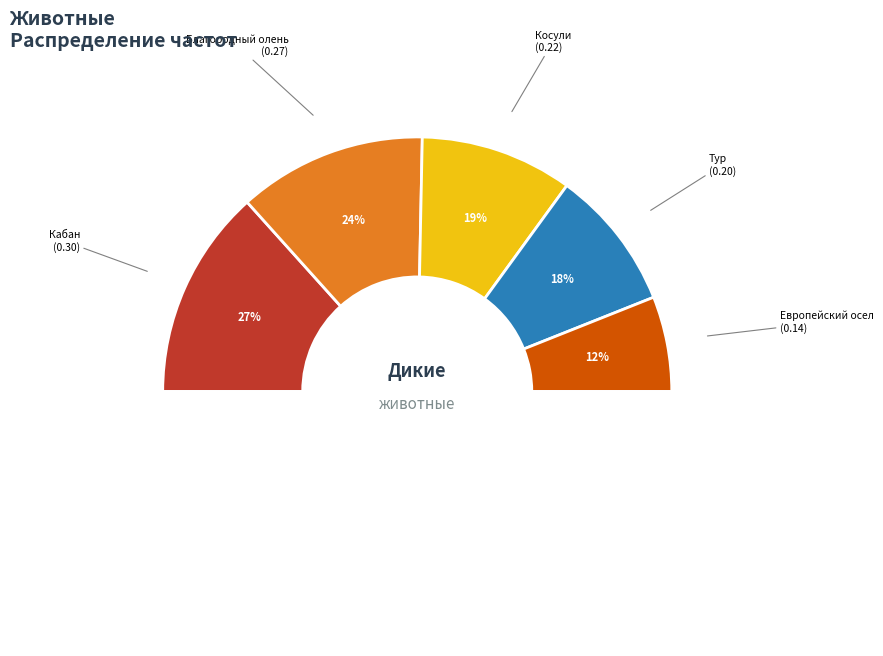

To the nearest percent, what percentage of the pie is 4.Косули?

19%